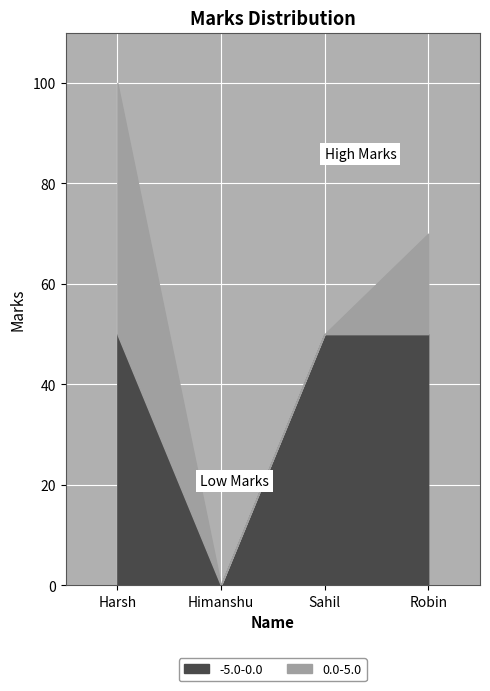

Which category has the highest value across all series?

Harsh